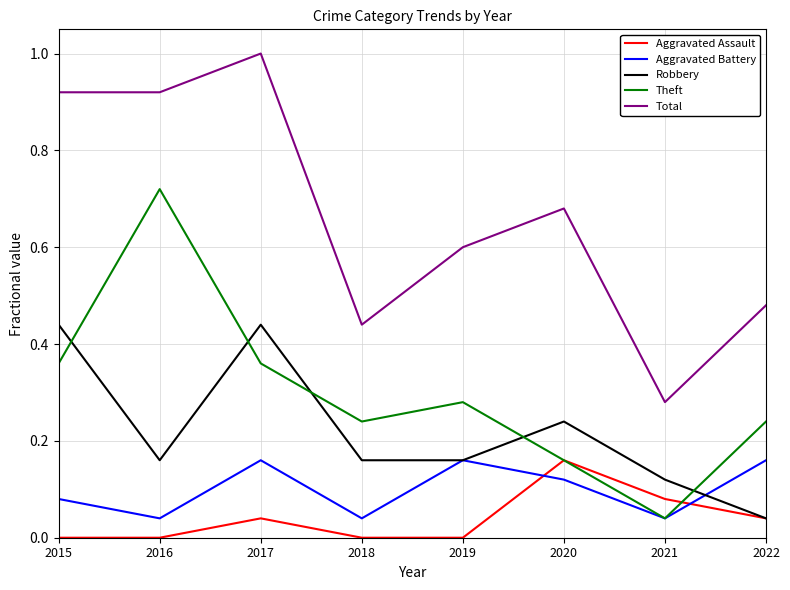

Where is the first local minimum for Theft?

2018